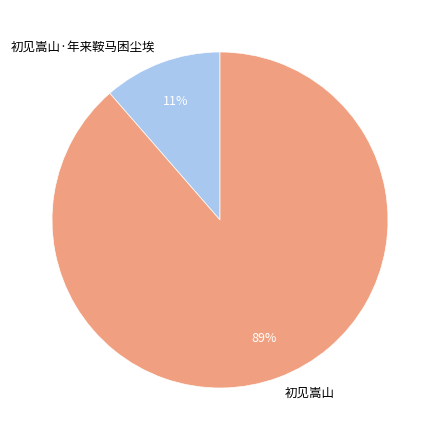

To the nearest percent, what is the combined percentage of 初见嵩山·年来鞍马困尘埃 and 初见嵩山?

100%